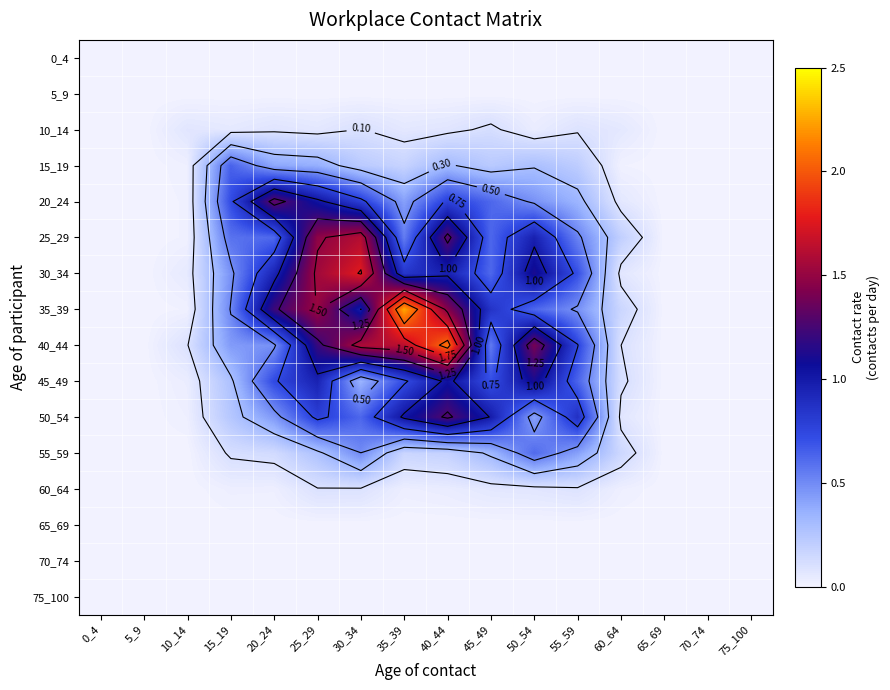

Which category has the highest value in the 30_34 series?

30_34